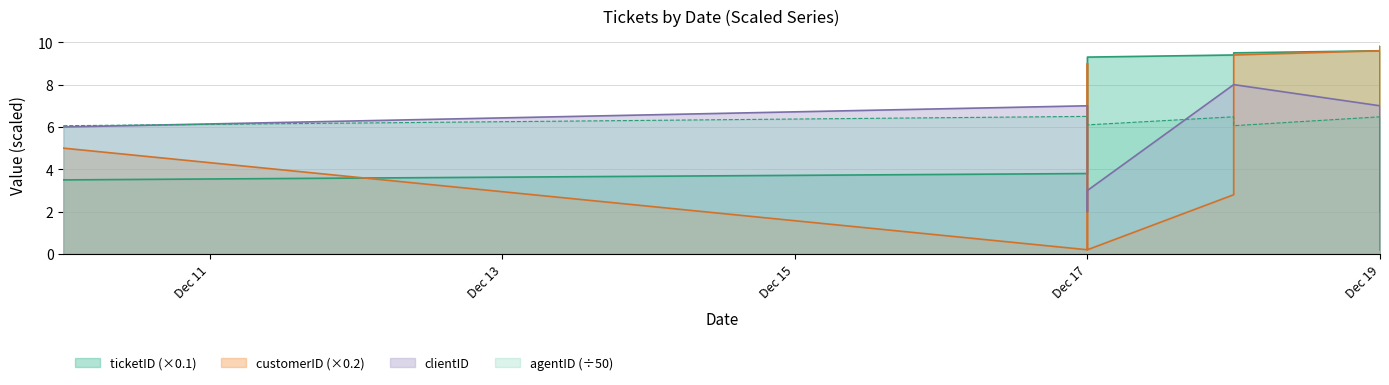

True or false: agentID has a value of 11.0 at Dec 19.

False